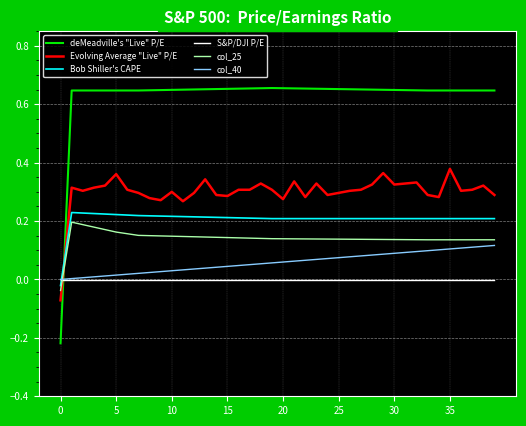

True or false: S&P/DJI P/E and Bob Shiller's CAPE intersect in this chart.

True